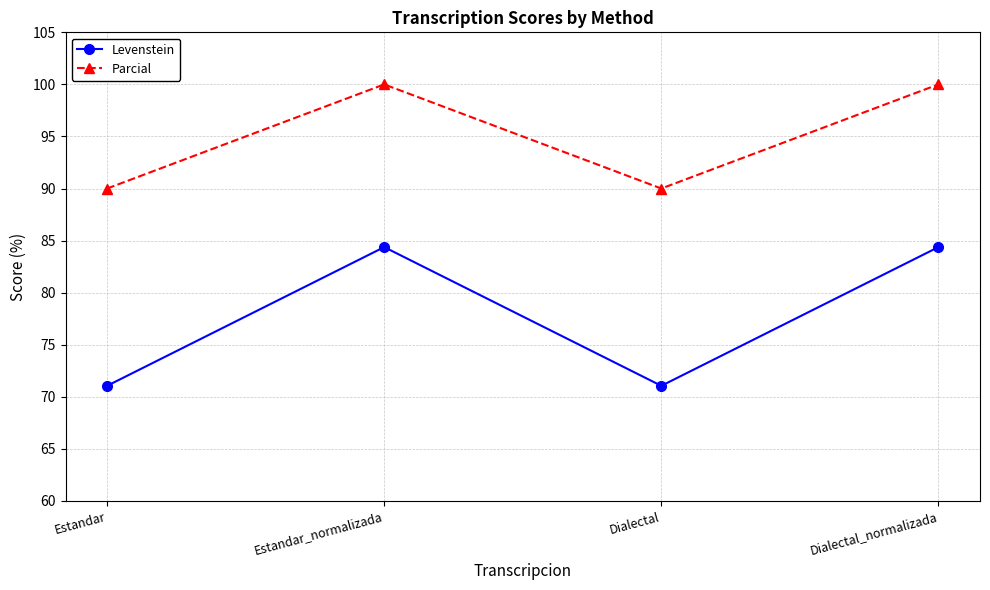

What is the sum of the Levenstein values at Dialectal_normalizada and Dialectal?

155.4